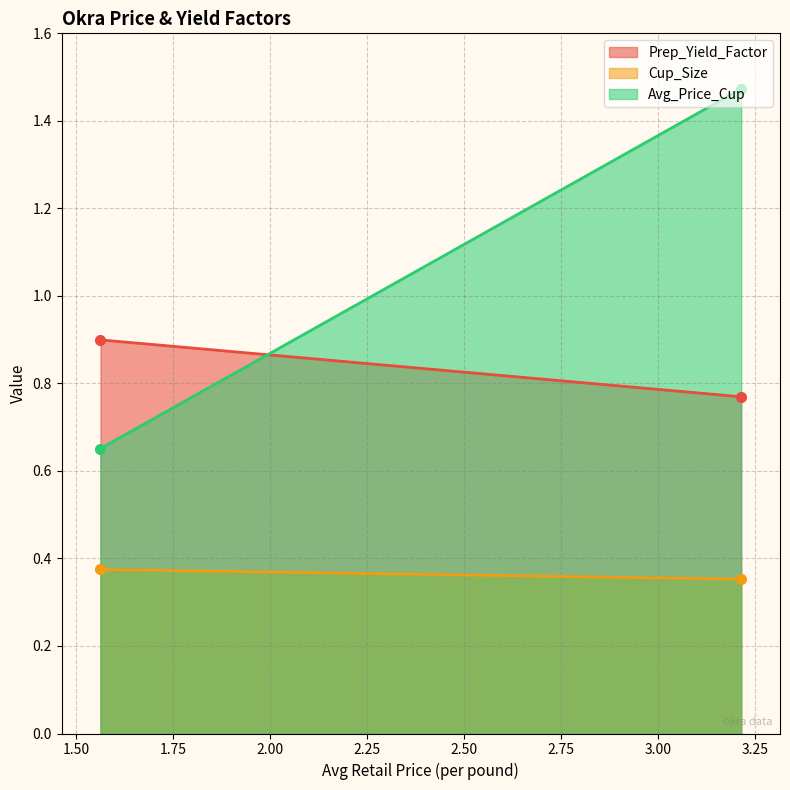

List the series in order of their peak value, highest first.

Avg_Price_Cup, Prep_Yield_Factor, Cup_Size